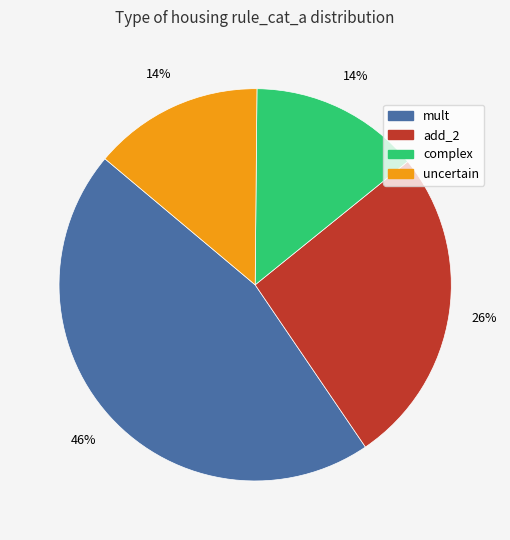

Is mult the majority of the pie?

No